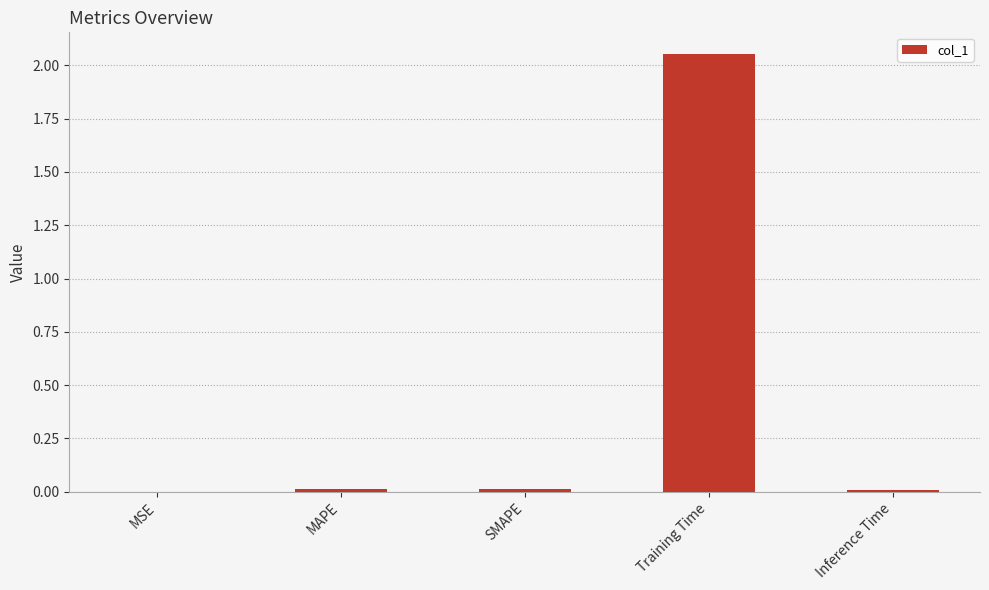

At which category does the chart reach its peak across all series?

Training Time